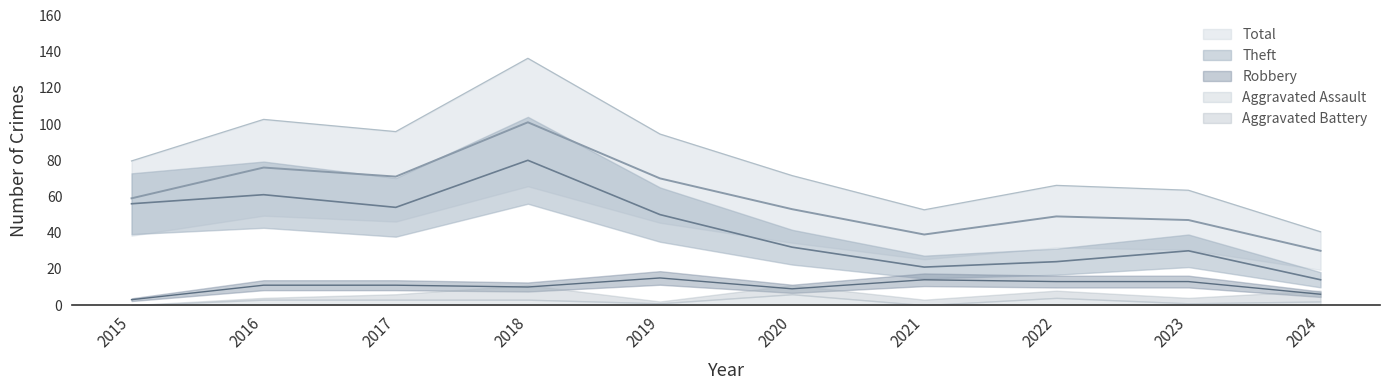

True or false: Theft has more than 2 interior local peaks.

True